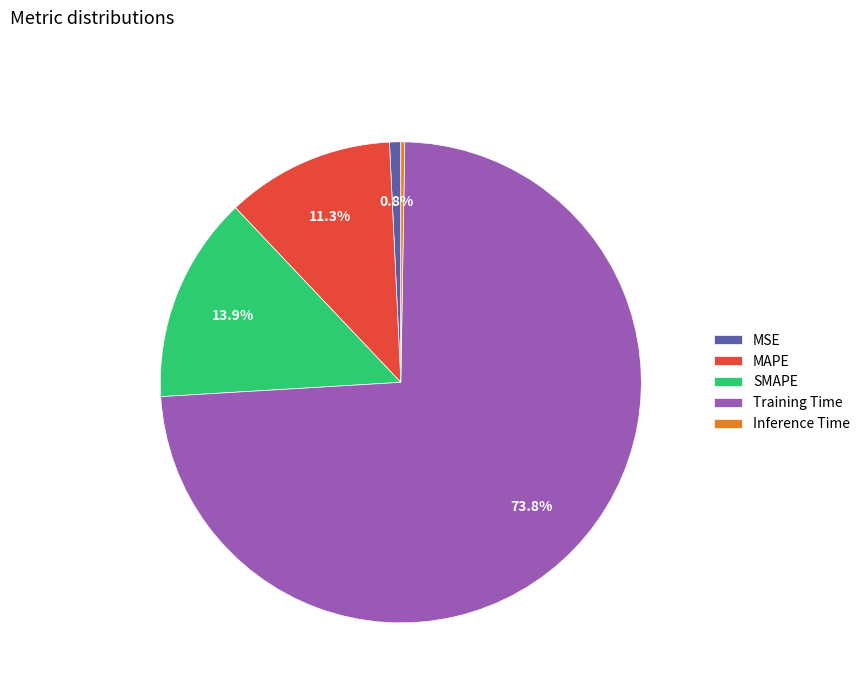

What percentage is NOT represented by MSE?

99.2%